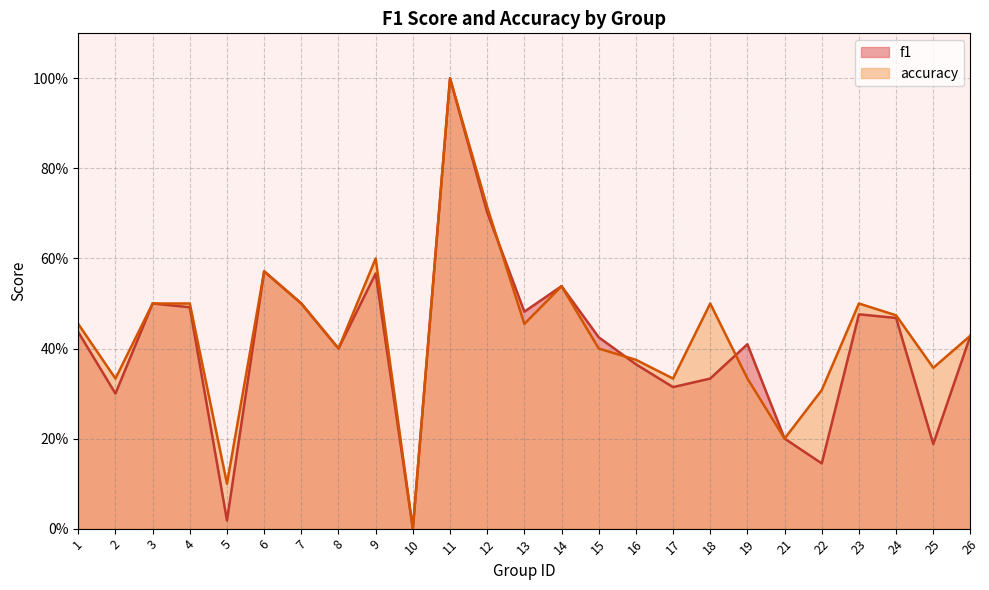

Which category has the lowest value in the f1 series?

10